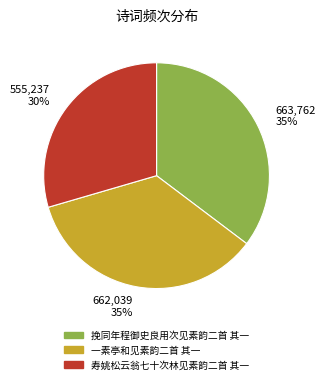

Does 663,762 35% represent more than half of the total?

No